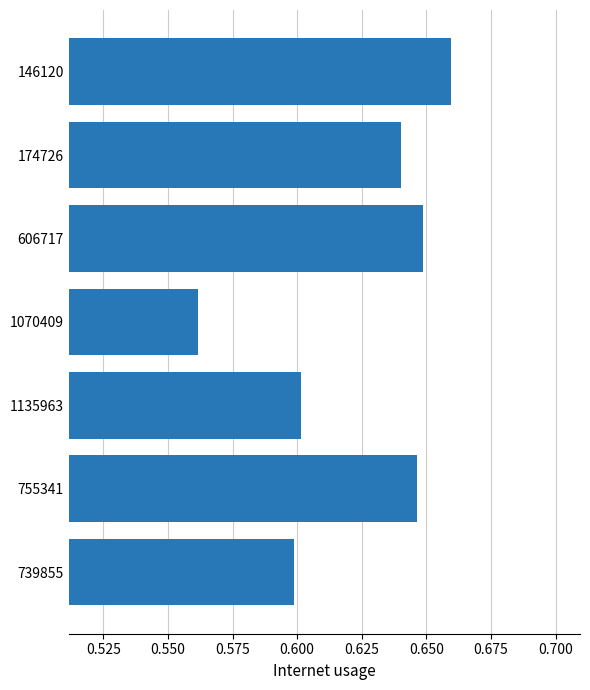

True or false: the data shows 0.9 at 1070409.

False